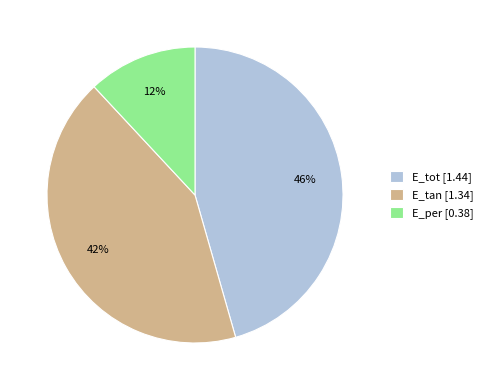

How many slices are in this pie chart?

3